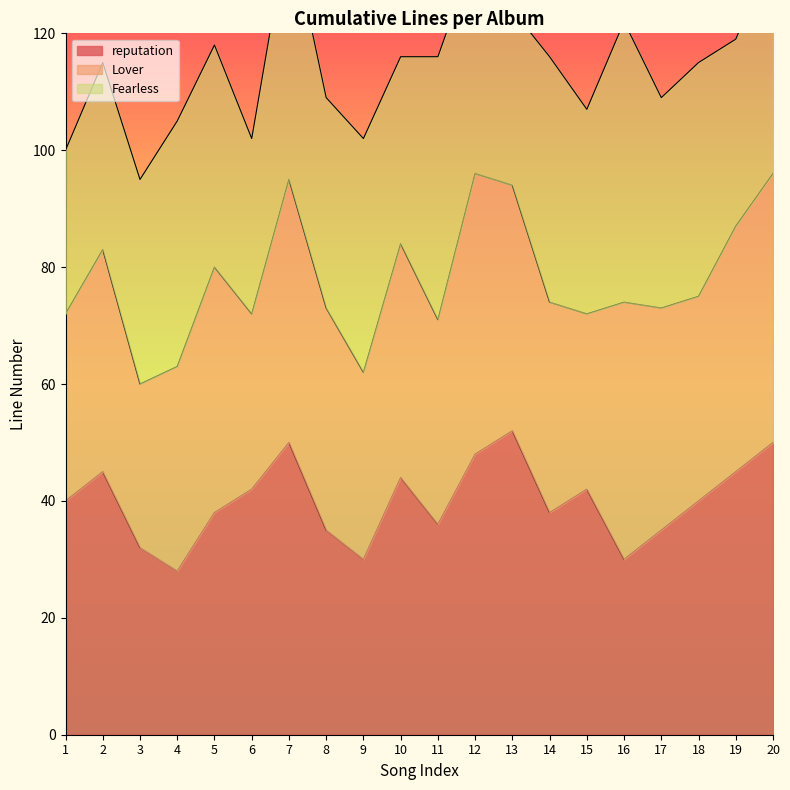

The value of reputation at 3 is 32. True or false?

True